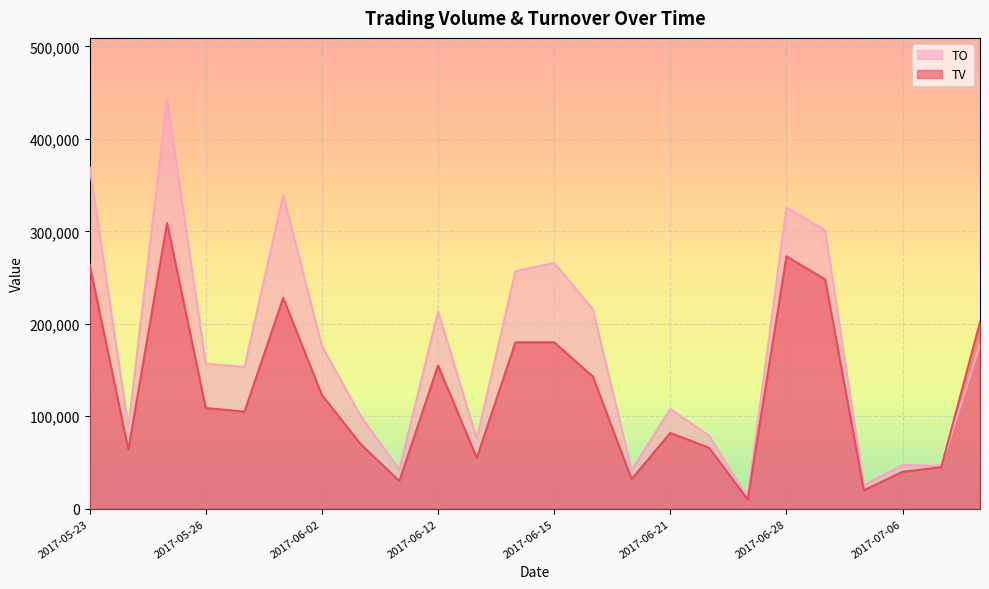

Between which two adjacent categories do TO and TV first intersect?

2017-07-10 and 2017-07-11